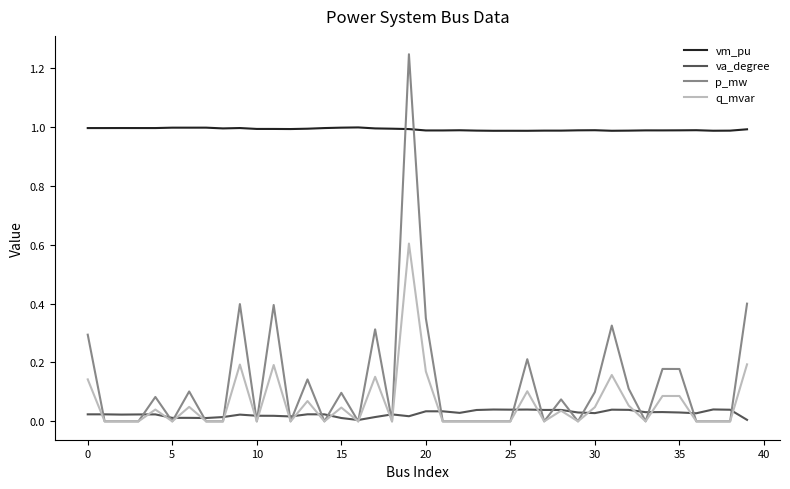

Which series ends up on top after the final intersection of vm_pu and p_mw?

vm_pu